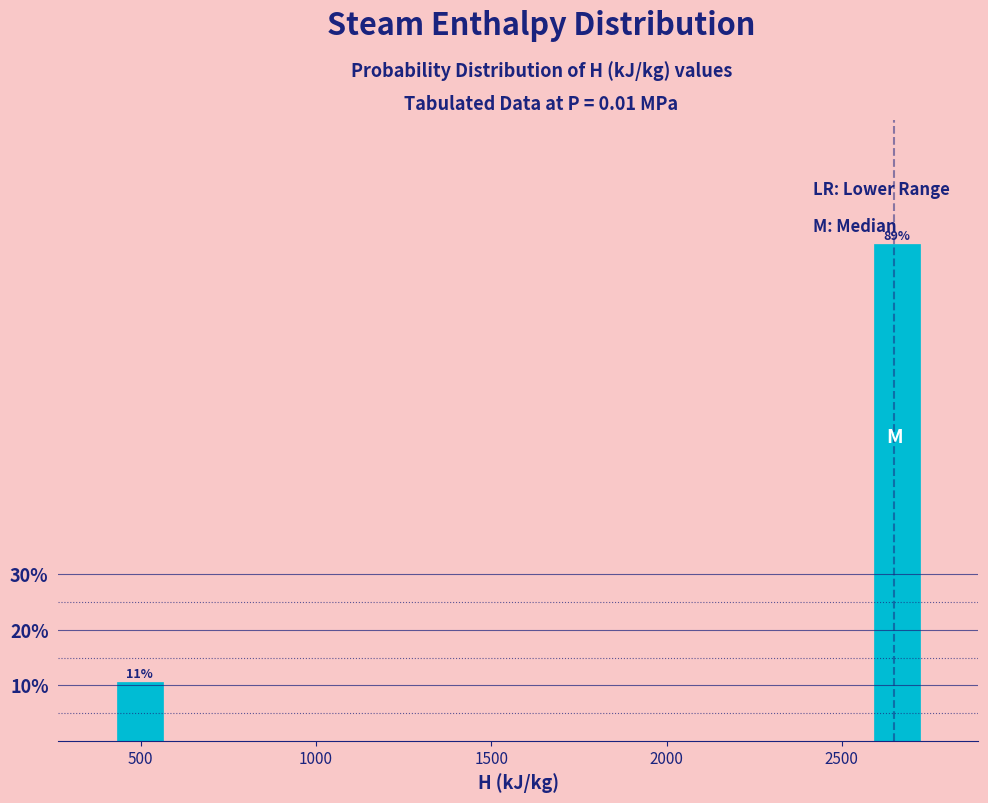

Read against the x-axis, roughly where is the centre of the tallest bar?

2650